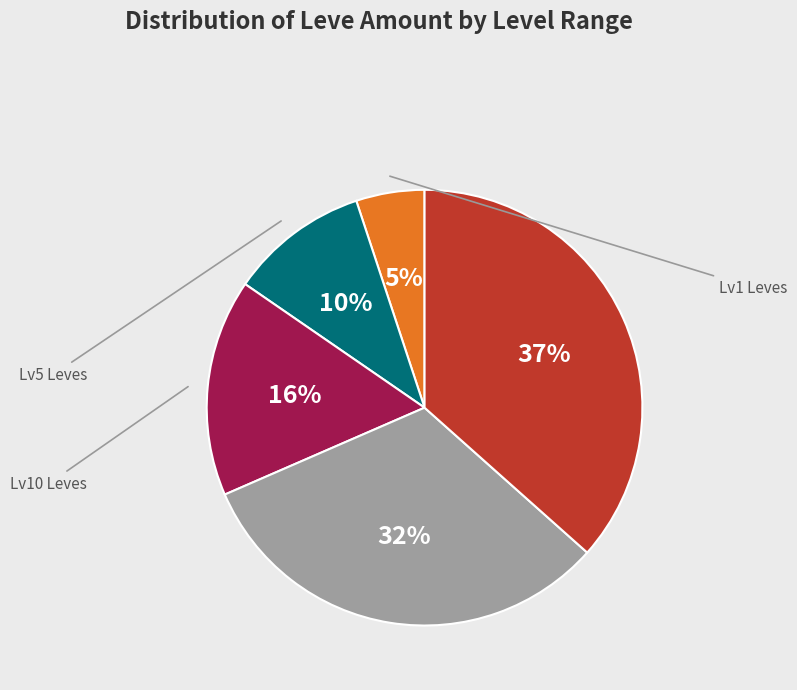

Is there any slice that represents more than half of the pie?

No